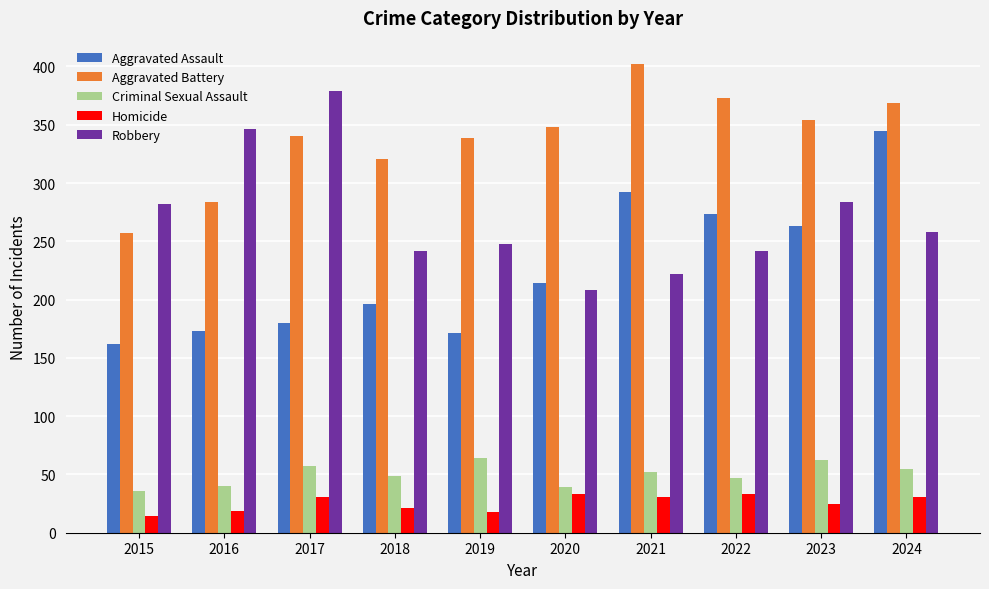

Is the value of Robbery at 2016 greater than the value of Criminal Sexual Assault at 2021?

Yes